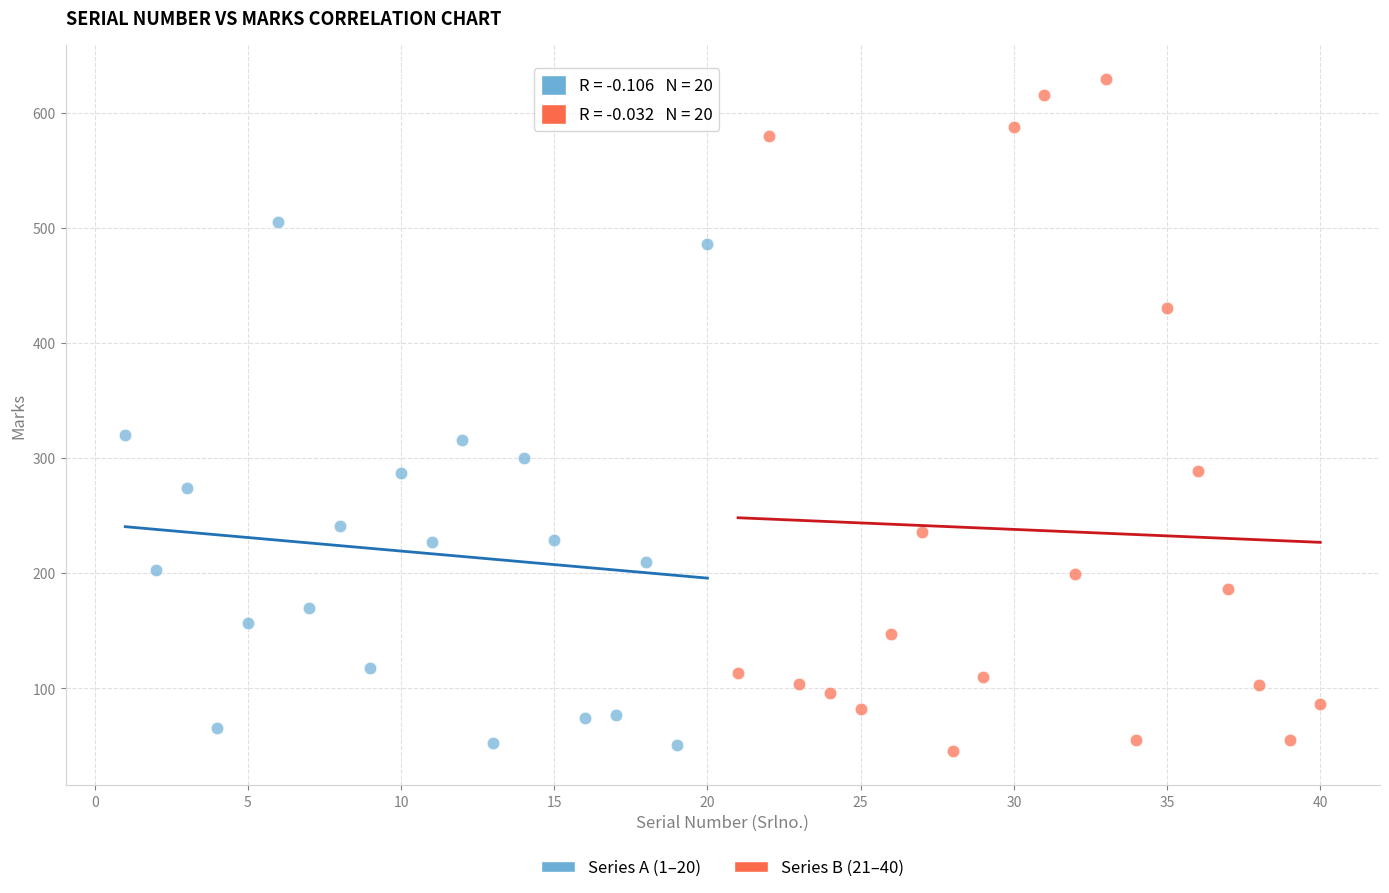

Which series contains the highest Y value?

Series B (21–40)